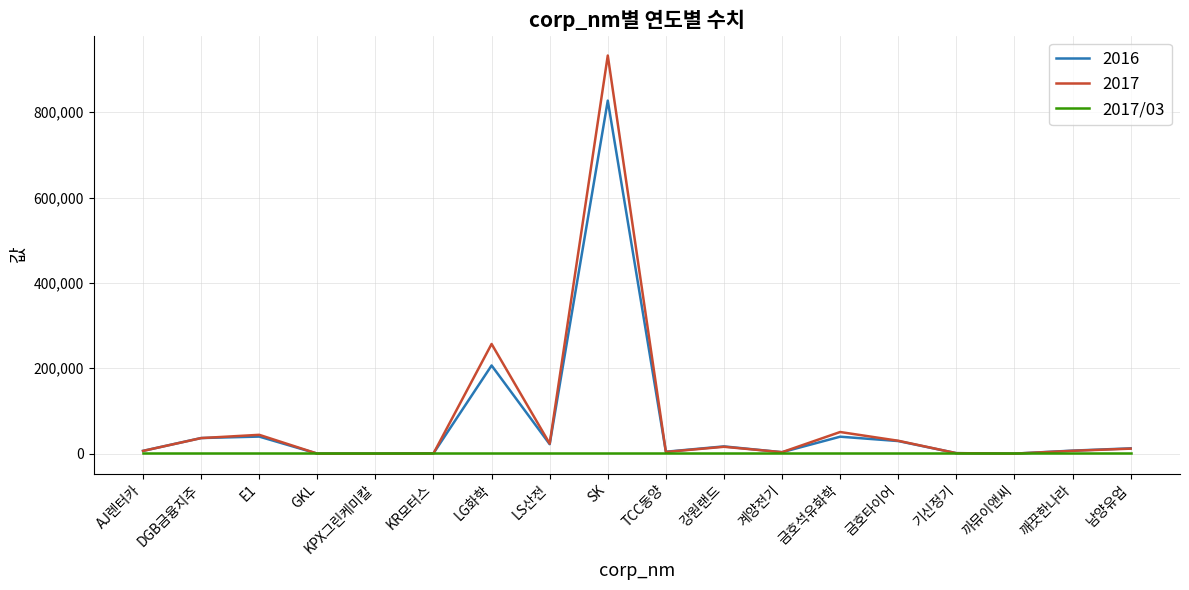

Is the value of 2017 at E1 greater than the value of 2016 at 강원랜드?

Yes